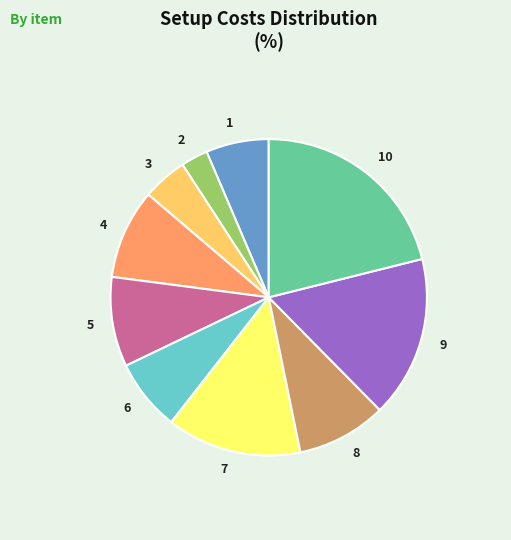

Which slice is the smallest?

2